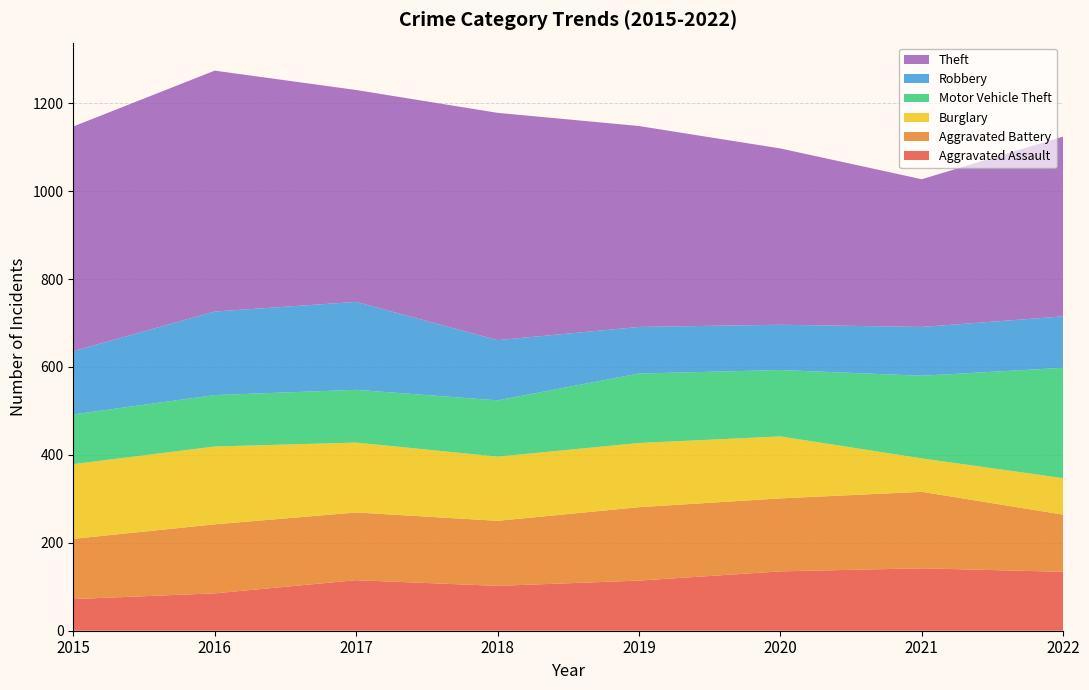

Reading right to left, extract all data points from this chart.

Aggravated Assault: 134	142	135	114	102	115	85	72
Aggravated Battery: 130	174	166	167	148	154	157	137
Burglary: 83	76	141	146	146	159	177	170
Motor Vehicle Theft: 251	188	151	158	128	120	117	113
Robbery: 117	111	103	106	137	200	190	144
Theft: 409	336	401	457	517	482	548	511